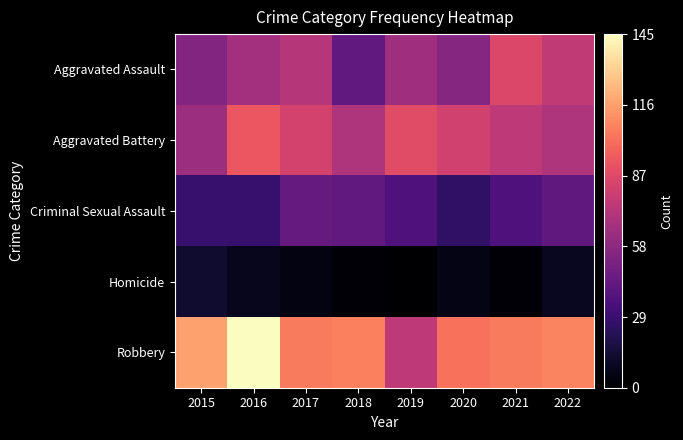

Reading left to right, transcribe all the data shown in this chart.

Aggravated Assault: 2015=54	2016=66	2017=72	2018=43	2019=65	2020=56	2021=86	2022=76
Aggravated Battery: 2015=64	2016=93	2017=83	2018=70	2019=88	2020=82	2021=75	2022=70
Criminal Sexual Assault: 2015=28	2016=28	2017=44	2018=43	2019=36	2020=26	2021=36	2022=42
Homicide: 2015=13	2016=8	2017=5	2018=2	2019=0	2020=6	2021=2	2022=9
Robbery: 2015=117	2016=145	2017=105	2018=107	2019=75	2020=102	2021=105	2022=108